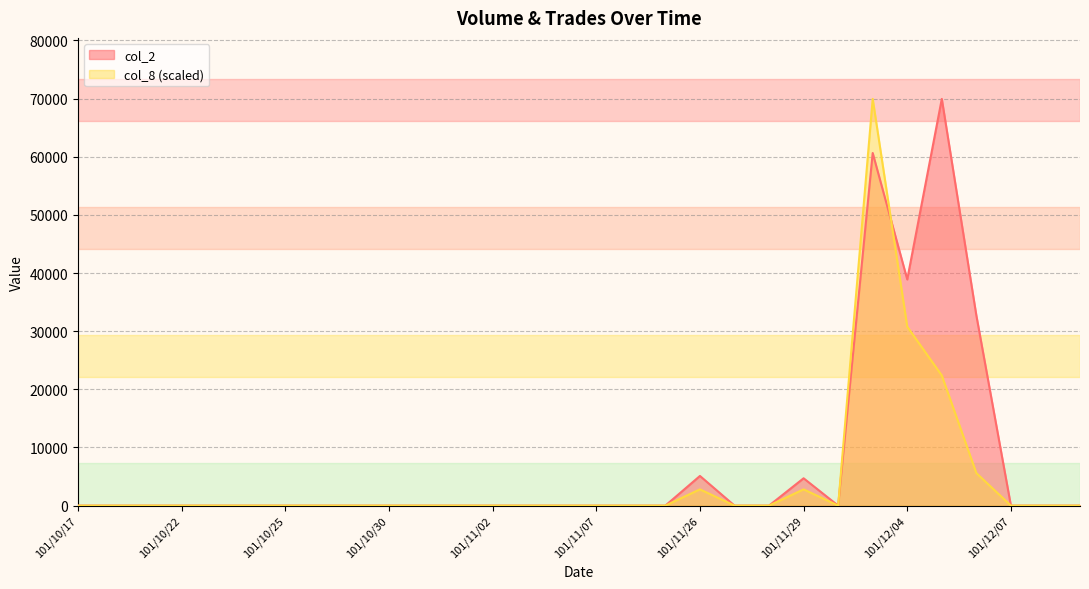

Reading right to left, list all the values displayed in this chart.

col_2: 101/12/11=0.0	101/12/10=0.0	101/12/07=0.0	101/12/06=32700.0	101/12/05=69940.0	101/12/04=38890.0	101/12/03=60640.0	101/11/30=0.0	101/11/29=4700.0	101/11/28=0.0	101/11/27=0.0	101/11/26=5100.0	101/11/09=0.0	101/11/08=0.0	101/11/07=0.0	101/11/06=0.0	101/11/05=0.0	101/11/02=0.0	101/11/01=0.0	101/10/31=0.0	101/10/30=0.0	101/10/29=0.0	101/10/26=0.0	101/10/25=0.0	101/10/24=0.0	101/10/23=0.0	101/10/22=0.0	101/10/19=0.0	101/10/18=0.0	101/10/17=0.0
col_8: 101/12/11=0.0	101/12/10=0.0	101/12/07=0.0	101/12/06=5595.2	101/12/05=22380.8	101/12/04=30773.6	101/12/03=69940.0	101/11/30=0.0	101/11/29=2797.6	101/11/28=0.0	101/11/27=0.0	101/11/26=2797.6	101/11/09=0.0	101/11/08=0.0	101/11/07=0.0	101/11/06=0.0	101/11/05=0.0	101/11/02=0.0	101/11/01=0.0	101/10/31=0.0	101/10/30=0.0	101/10/29=0.0	101/10/26=0.0	101/10/25=0.0	101/10/24=0.0	101/10/23=0.0	101/10/22=0.0	101/10/19=0.0	101/10/18=0.0	101/10/17=0.0